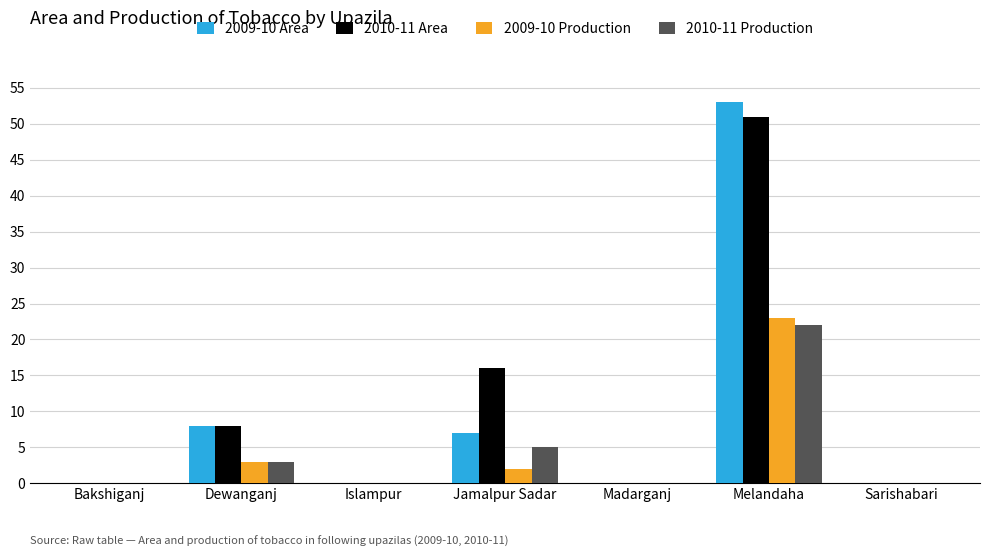

Is it true that 2009-10 Area equals 0 at Bakshiganj?

True